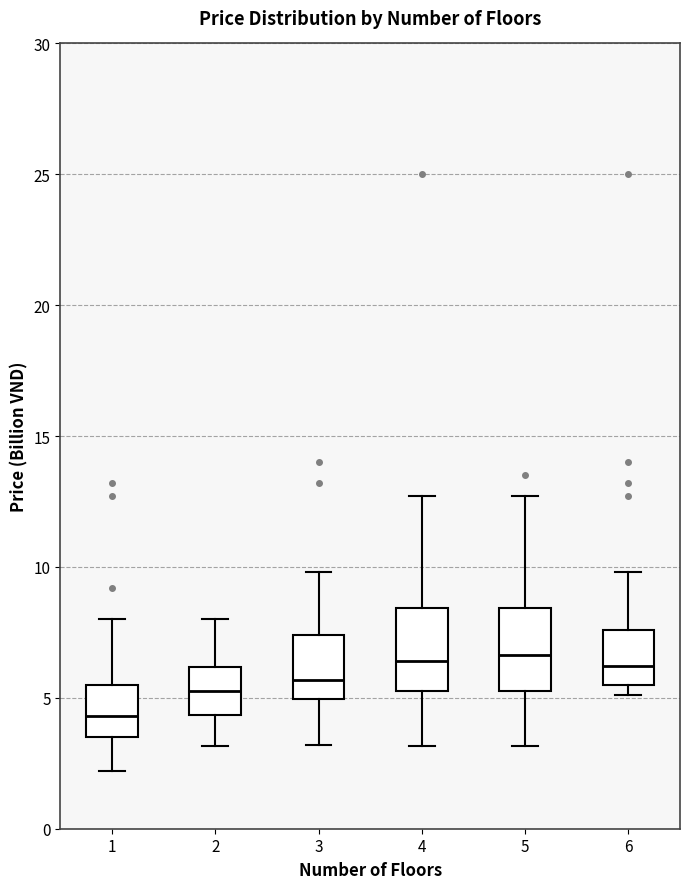

Where does the upper whisker of the box at x = 3 end on the y-axis? The values are not printed on the chart, so give them approximately, as read against the axis.

10.0